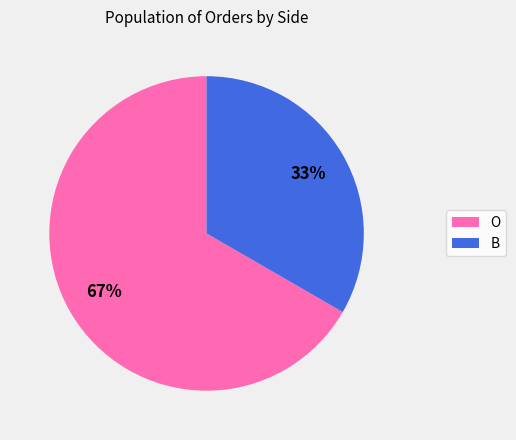

True or false: O accounts for 67% of the total.

True